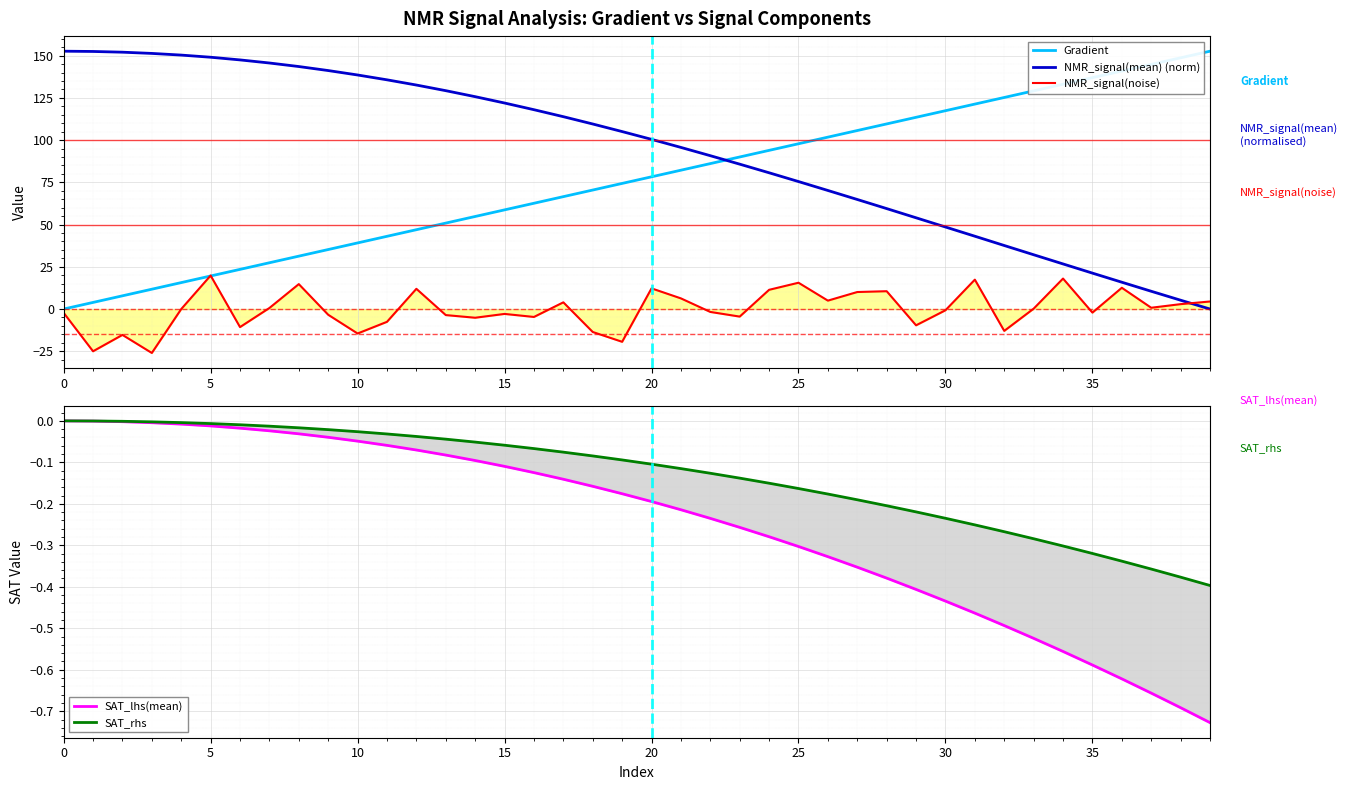

At which category is the sum across all series the highest?

12